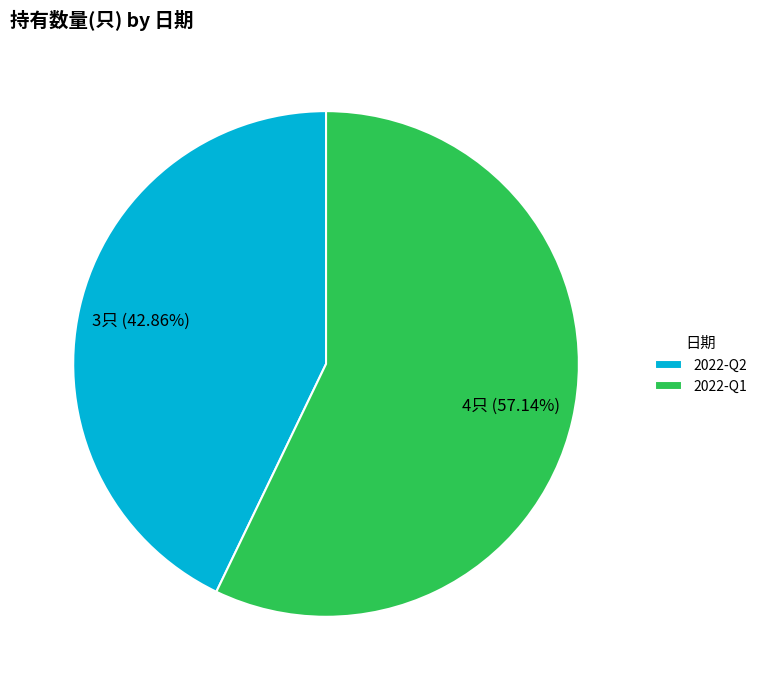

To the nearest percent, what is the difference between the 2022-Q2 and 2022-Q1 slice percentages?

14%